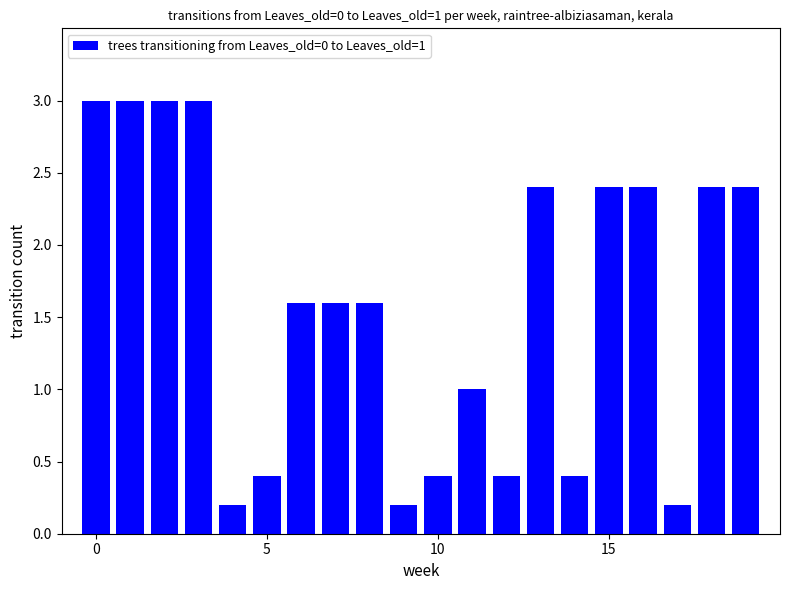

What is the greatest value displayed?

3.0